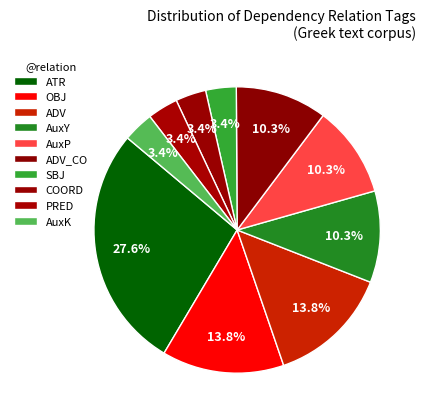

Count the number of slices in the pie.

10